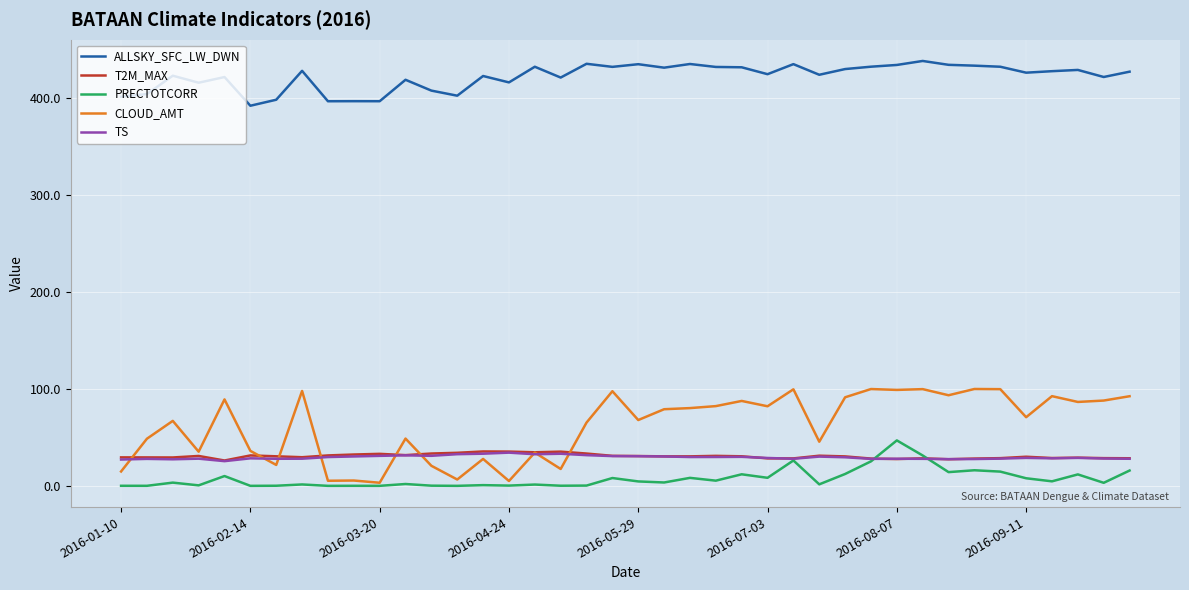

What is the highest value of the TS series?

34.2